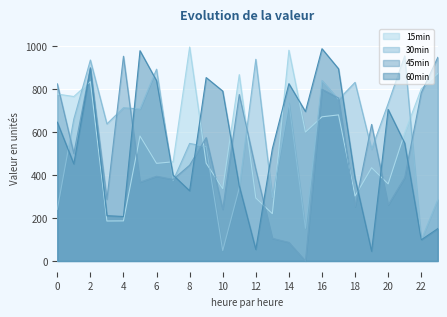

What is the value of the 45min point at the 1st from the left?

825.2